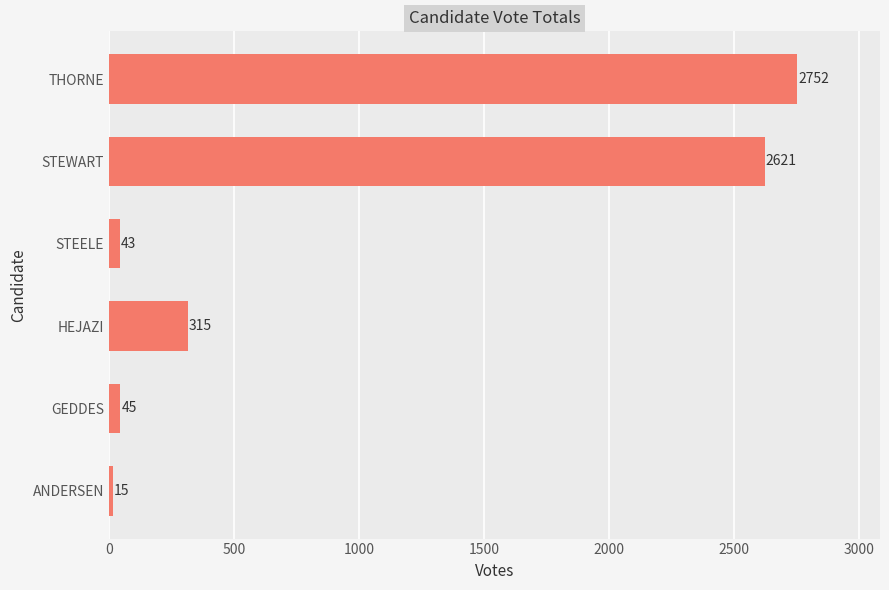

What is the maximum value shown in the chart?

2752